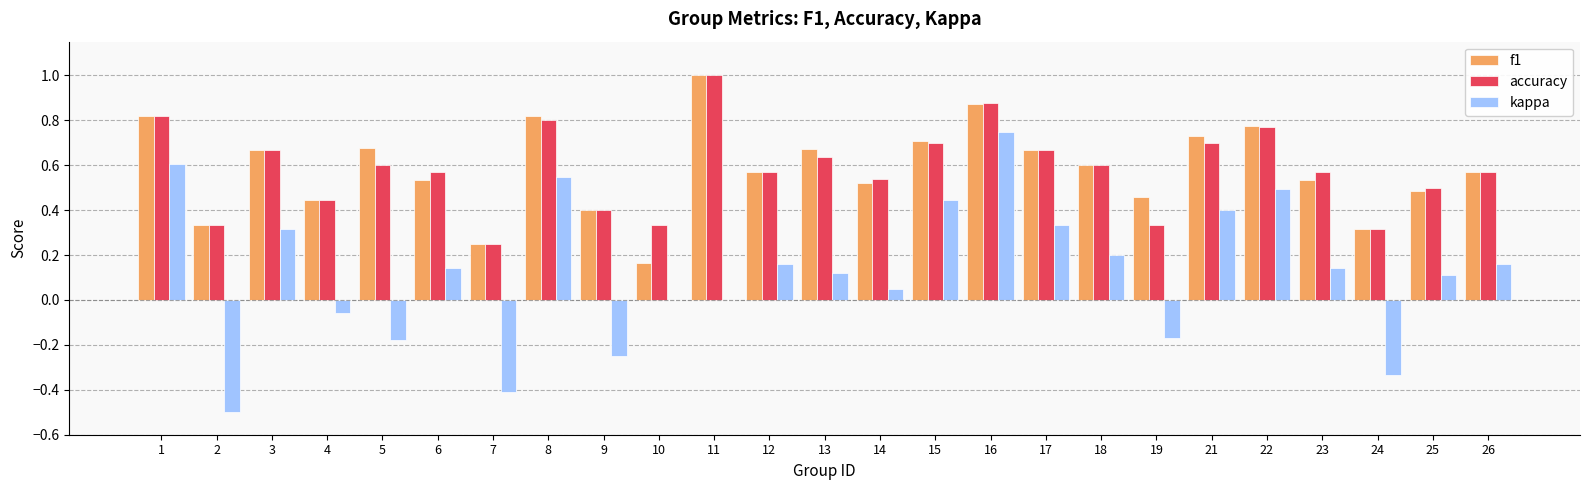

Are the bars grouped side by side (vs. stacked)?

Yes